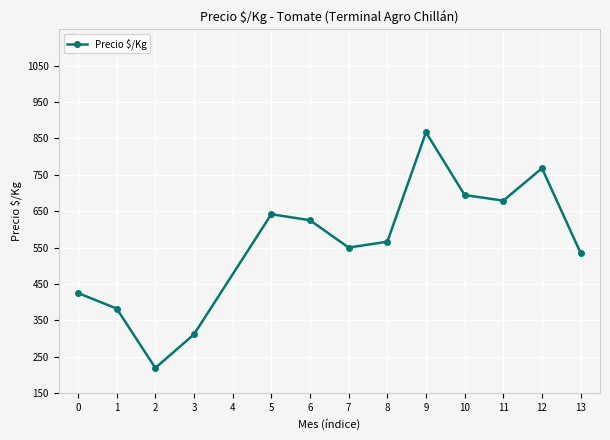

At which category does the chart reach its minimum across all series?

2